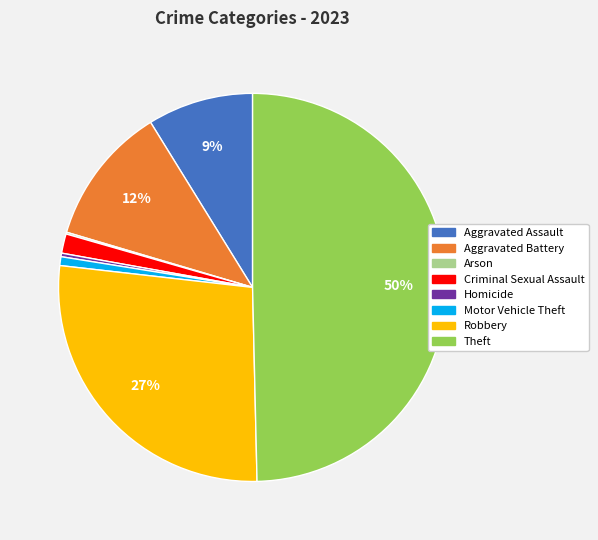

To the nearest percent, what is the average slice percentage?

12%